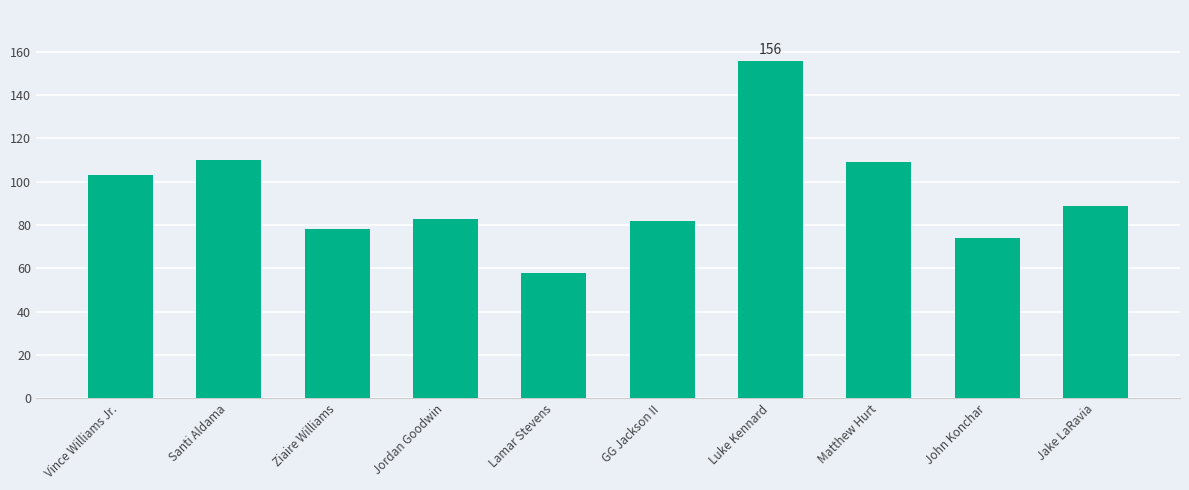

What is the greatest value displayed?

156